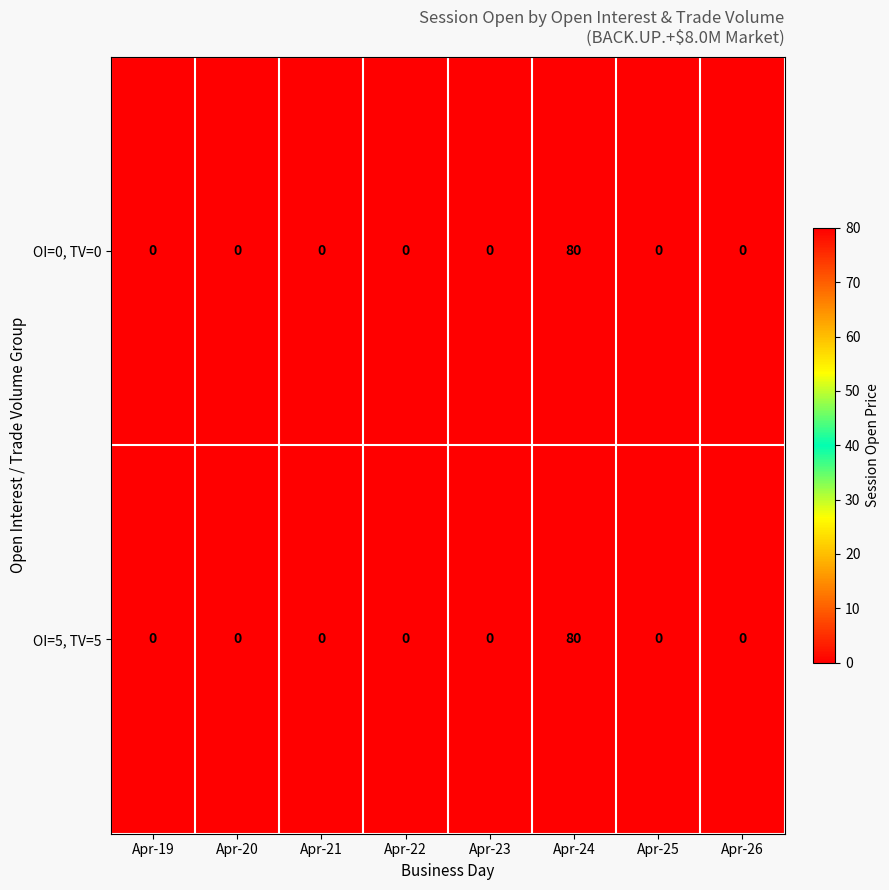

How many series are shown in this chart?

2